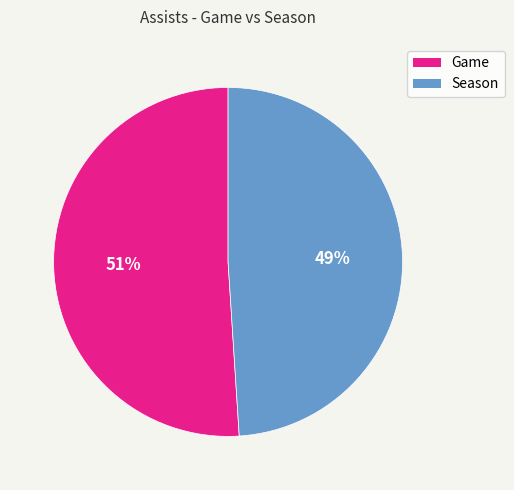

Does any single category account for the majority?

Yes